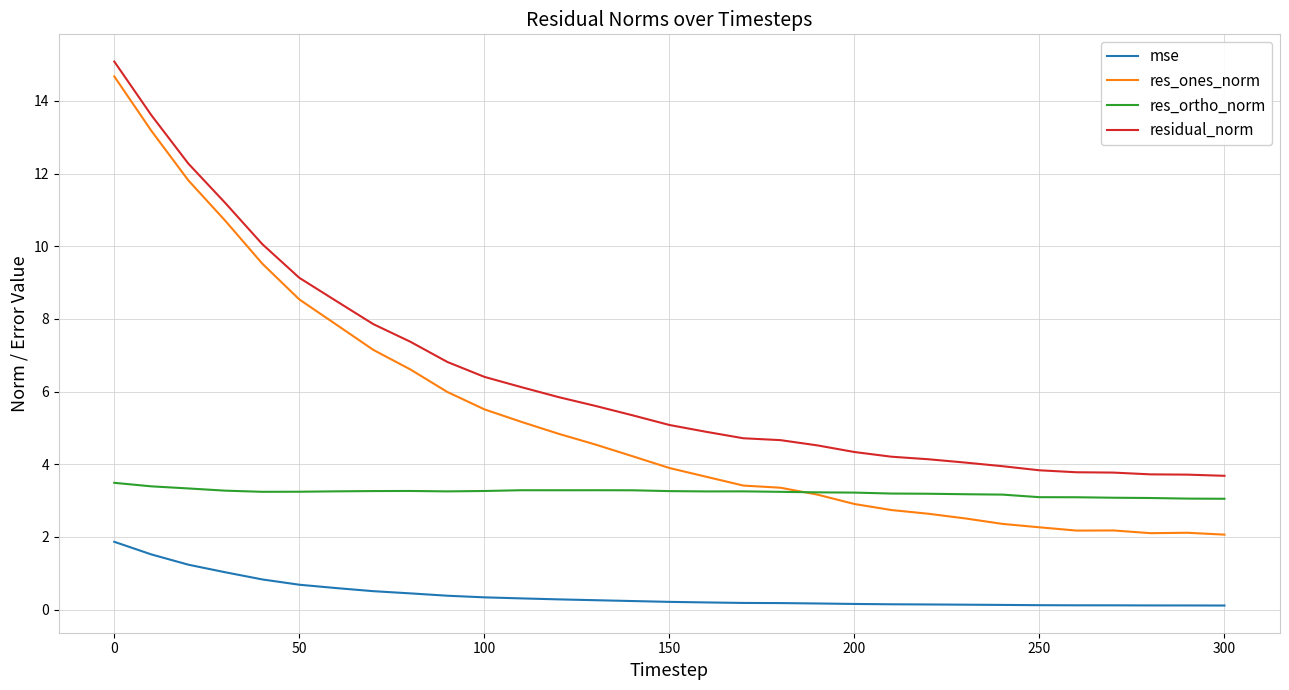

How many series are shown in this chart?

4